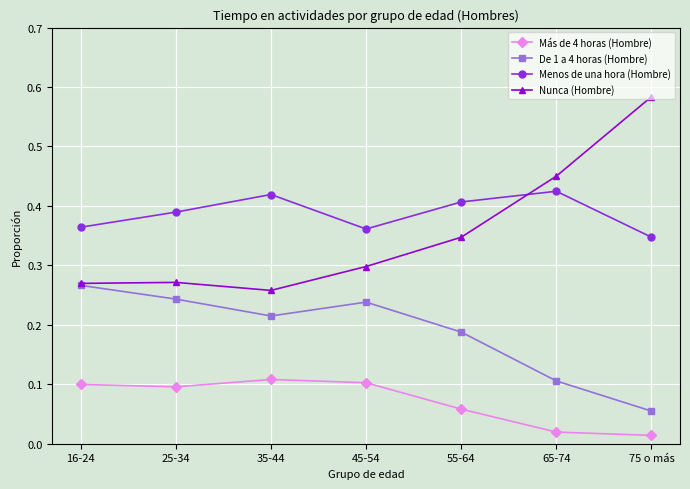

How many data points does each series have?

7